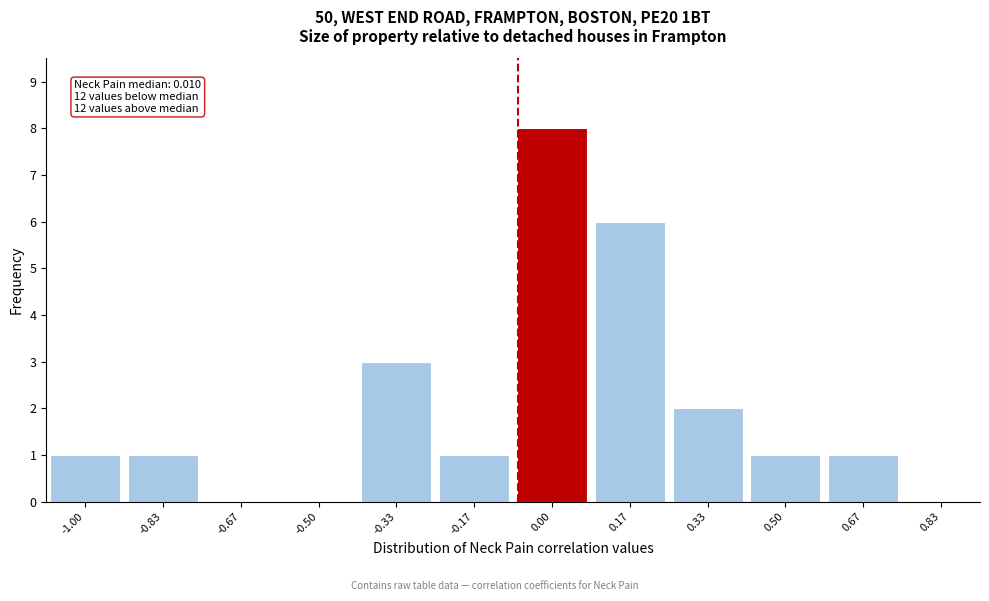

Reading left to right, list all the values displayed in this chart.

-1.00=1	-0.83=1	-0.67=0	-0.50=0	-0.33=3	-0.17=1	0.00=8	0.17=6	0.33=2	0.50=1	0.67=1	0.83=0